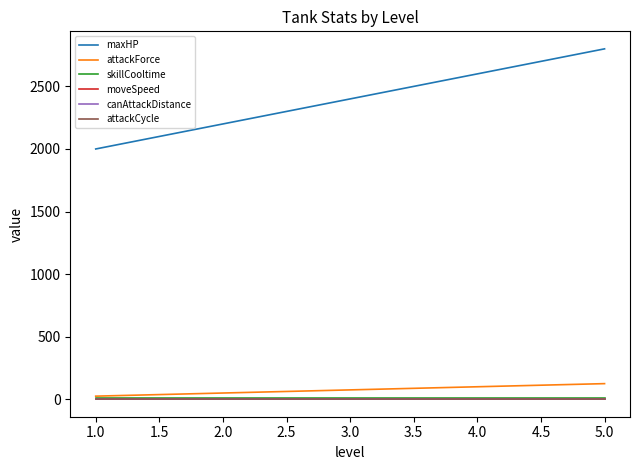

Which series has the widest spread of values?

maxHP